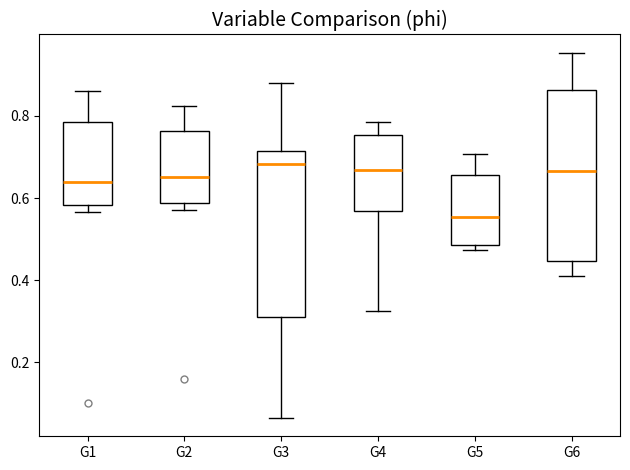

Reading left to right, read every box against the y-axis: the position of its median line, the range the box covers, and the ends of its whiskers. The values are not printed on the chart, so give them approximately, as read against the axis.

G1: median 0.64, box 0.58 to 0.78, whiskers 0.56 to 0.86
G2: median 0.66, box 0.58 to 0.76, whiskers 0.58 (just below the box's lower edge) to 0.82
G3: median 0.68, box 0.32 to 0.72, whiskers 0.06 to 0.88
G4: median 0.66, box 0.56 to 0.76, whiskers 0.32 to 0.78
G5: median 0.56, box 0.48 to 0.66, whiskers 0.48 (just below the box's lower edge) to 0.70
G6: median 0.66, box 0.44 to 0.86, whiskers 0.40 to 0.96